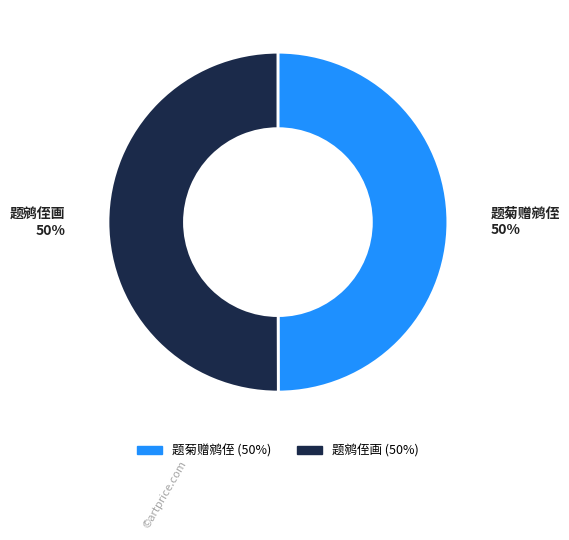

To the nearest percent, what percentage of the pie is 题鹓侄画?

50%